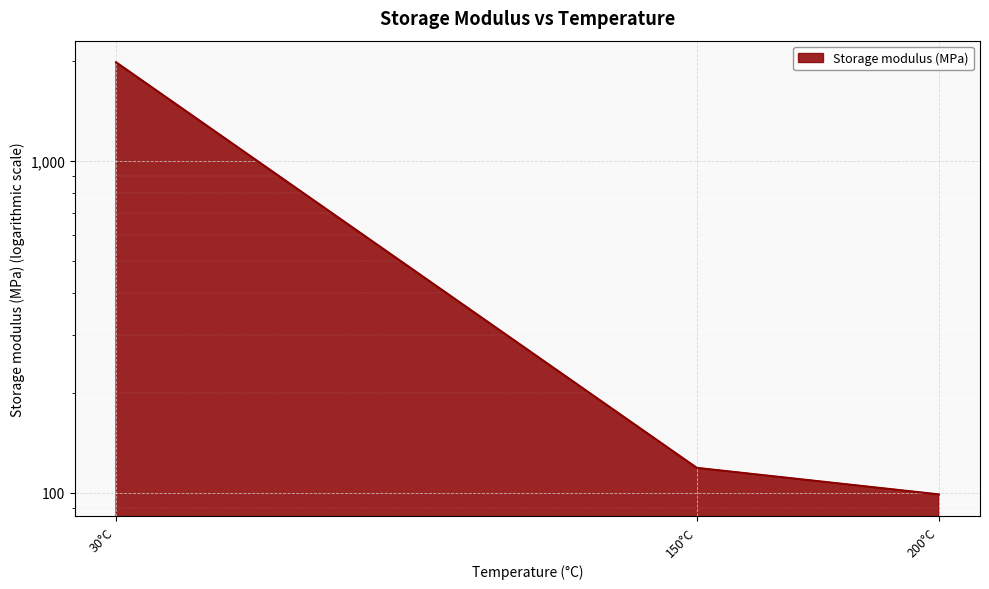

List the labels in order of value, largest first.

30°C, 150°C, 200°C